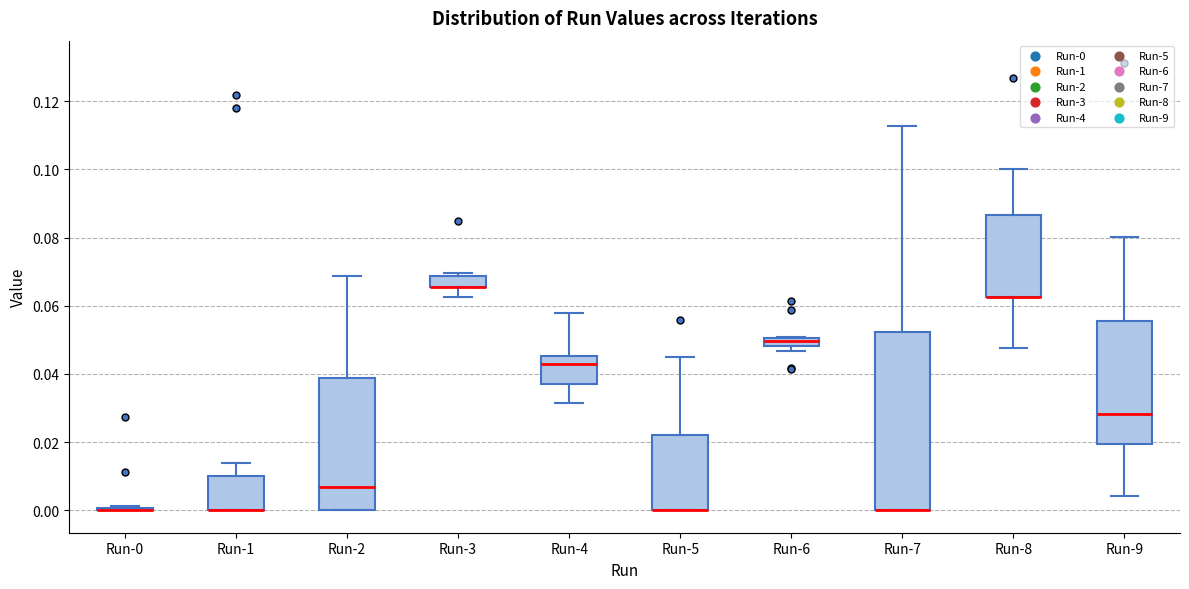

Where is the lower edge of the box for Run-5 on the y-axis? The values are not printed on the chart, so give them approximately, as read against the axis.

0.000